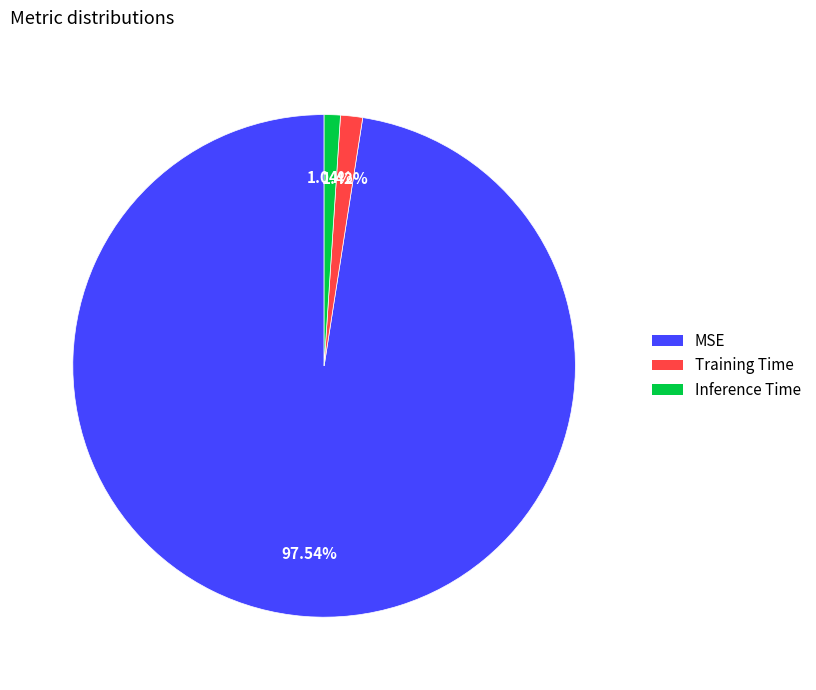

Is it true that Training Time is 11% of the pie?

False